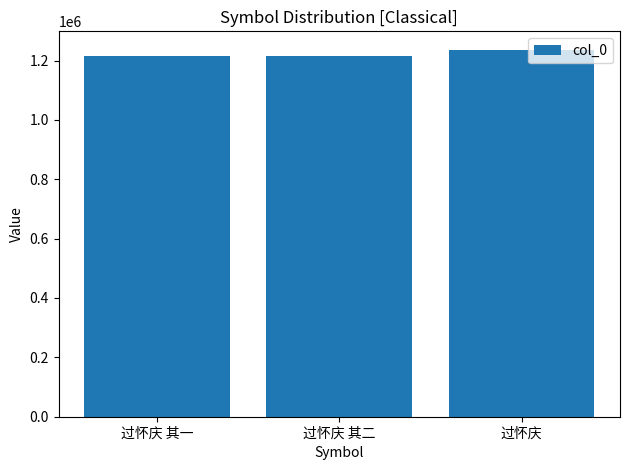

The chart shows a value of 1216117 at 过怀庆 其二. True or false?

True